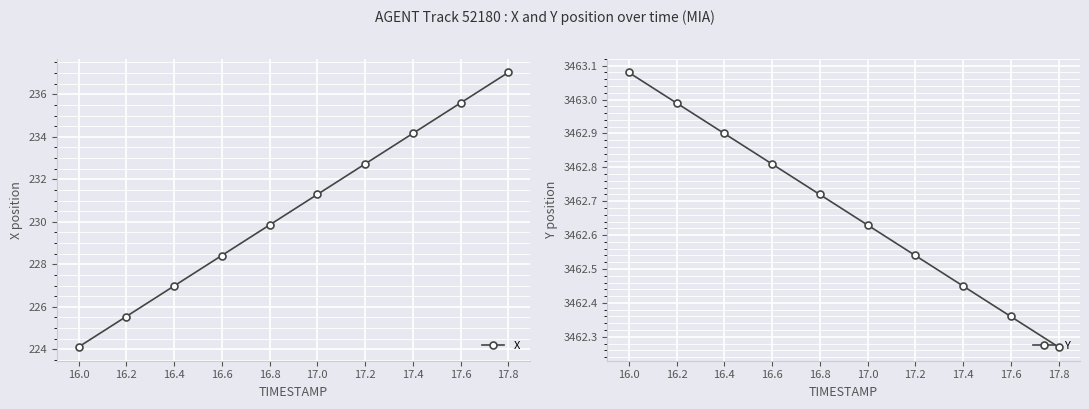

Reading left to right, what are all the values shown in this chart?

X: 224.1	225.5	227.0	228.4	229.9	231.3	232.7	234.2	235.6	237.0
Y: 3463.1	3463.0	3462.9	3462.8	3462.7	3462.6	3462.5	3462.4	3462.4	3462.3